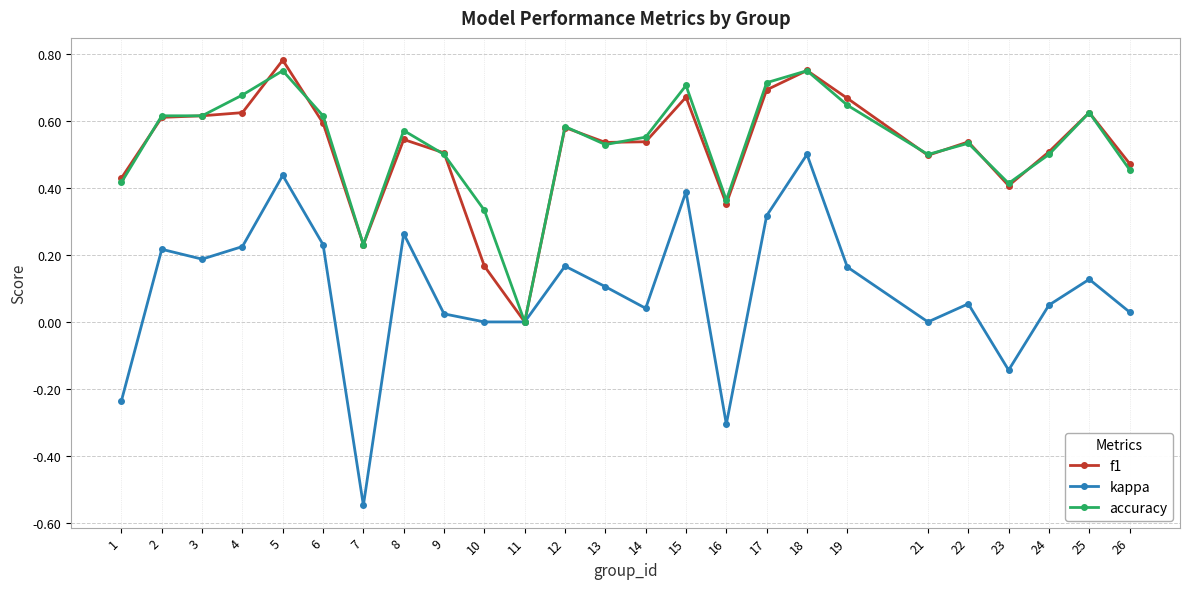

Which category has the lowest value across all series?

7